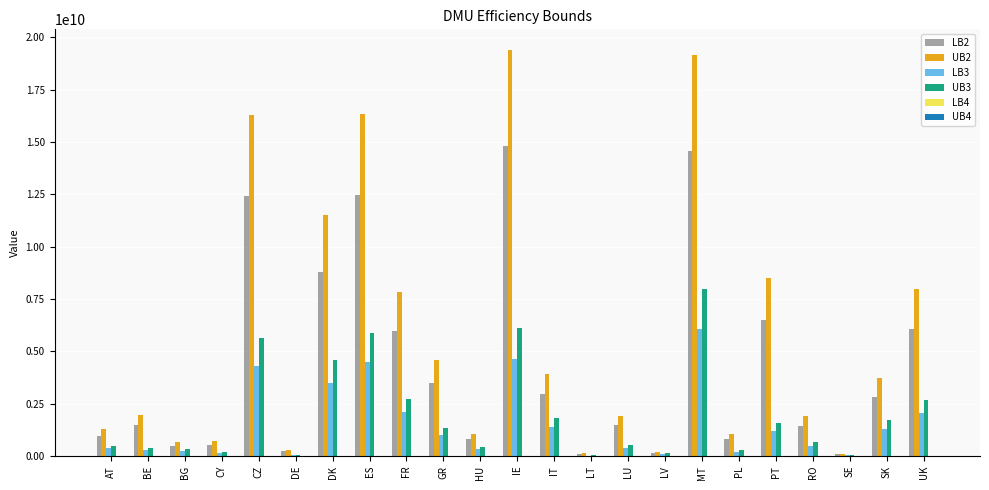

The value of LB2 at FR is 1613108566.2. True or false?

False